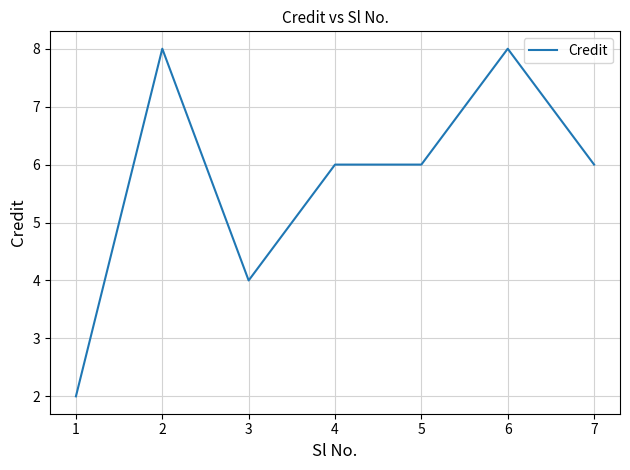

Where is the first local minimum?

3